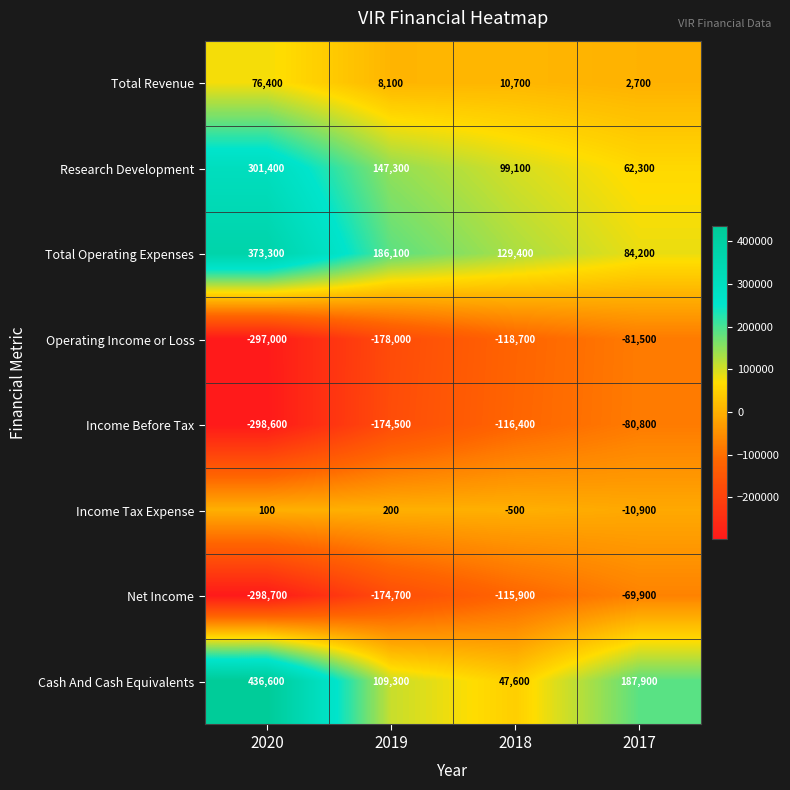

The Net Income series shows -281315 at 2019. True or false?

False